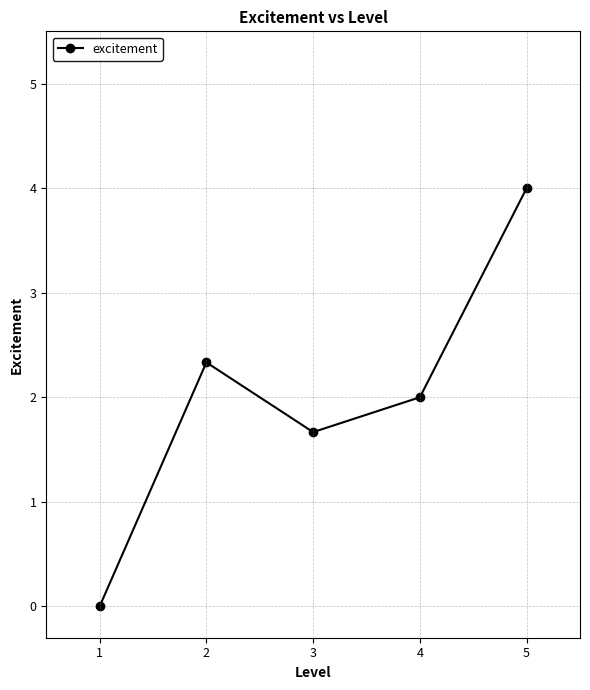

How many values are below 2?

2